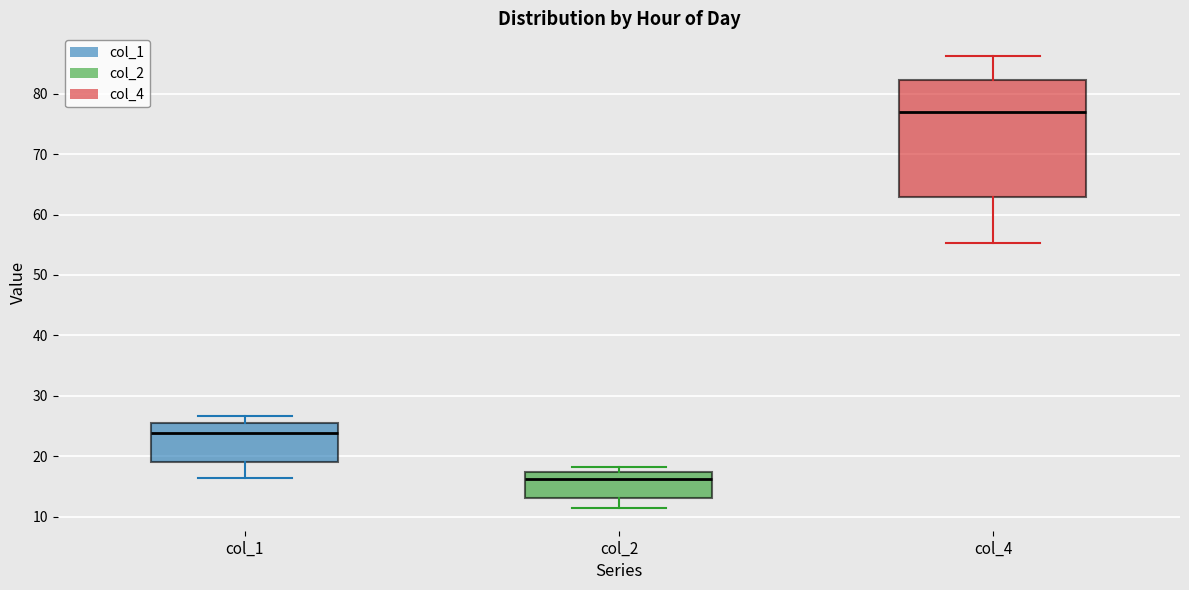

Reading left to right, read every box against the y-axis: the position of its median line, the range the box covers, and the ends of its whiskers. The values are not printed on the chart, so give them approximately, as read against the axis.

col_1: median 24, box 19 to 25, whiskers 16 to 27
col_2: median 16, box 13 to 17, whiskers 11 to 18
col_4: median 77, box 63 to 82, whiskers 55 to 86